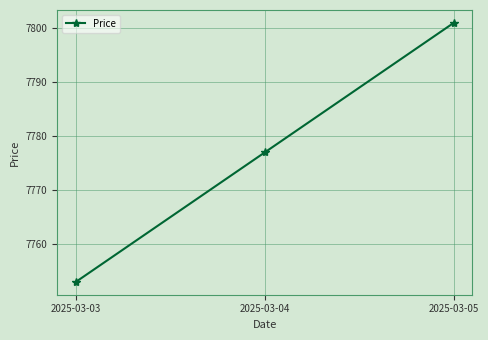

Rank the categories by value from lowest to highest.

2025-03-03, 2025-03-04, 2025-03-05